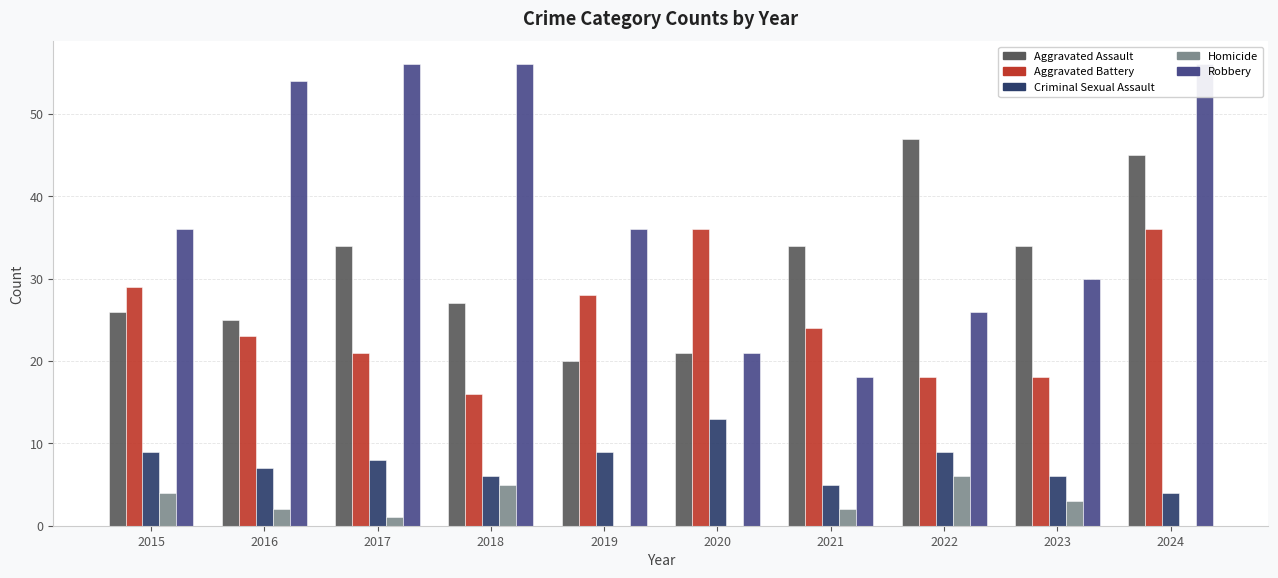

Where is Homicide nearest to the value 3?

2023